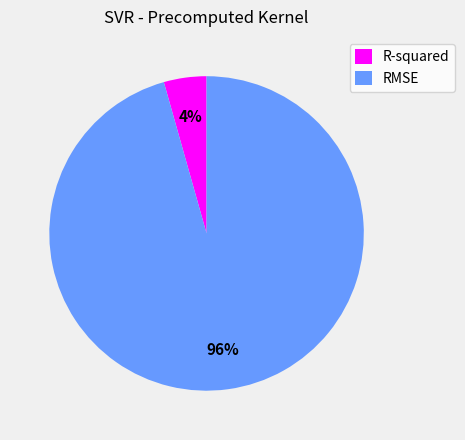

True or false: R-squared accounts for 11% of the total.

False